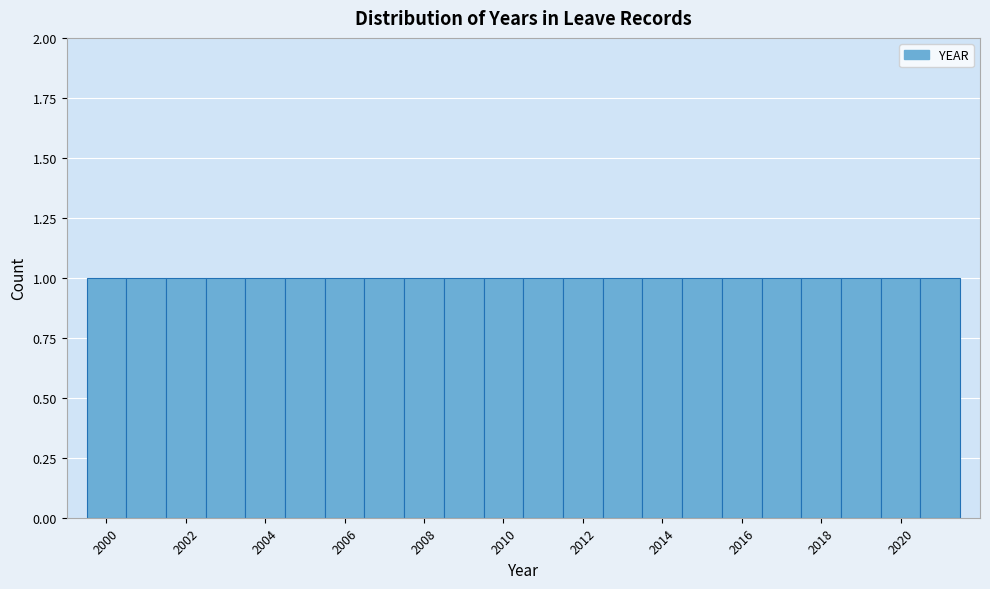

Reading left to right, transcribe this chart: for each bar, give the range it covers on the x-axis and its height. Neither the bar edges nor the heights are printed on the chart, so give them approximately, as read against the axes.

1999.5 to 2000.5: 1
2000.5 to 2001.5: 1
2001.5 to 2002.5: 1
2002.5 to 2003.5: 1
2003.5 to 2004.5: 1
2004.5 to 2005.5: 1
2005.5 to 2006.5: 1
2006.5 to 2007.5: 1
2007.5 to 2008.5: 1
2008.5 to 2009.5: 1
2009.5 to 2010.5: 1
2010.5 to 2011.5: 1
2011.5 to 2012.5: 1
2012.5 to 2013.5: 1
2013.5 to 2014.5: 1
2014.5 to 2015.5: 1
2015.5 to 2016.5: 1
2016.5 to 2017.5: 1
2017.5 to 2018.5: 1
2018.5 to 2019.5: 1
2019.5 to 2020.5: 1
2020.5 to 2021.5: 1